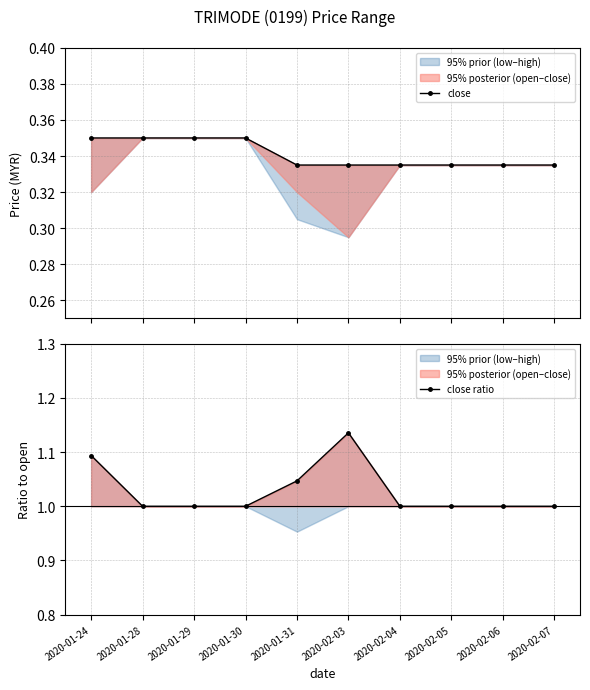

Does the chart display data point markers on the line(s)?

Yes